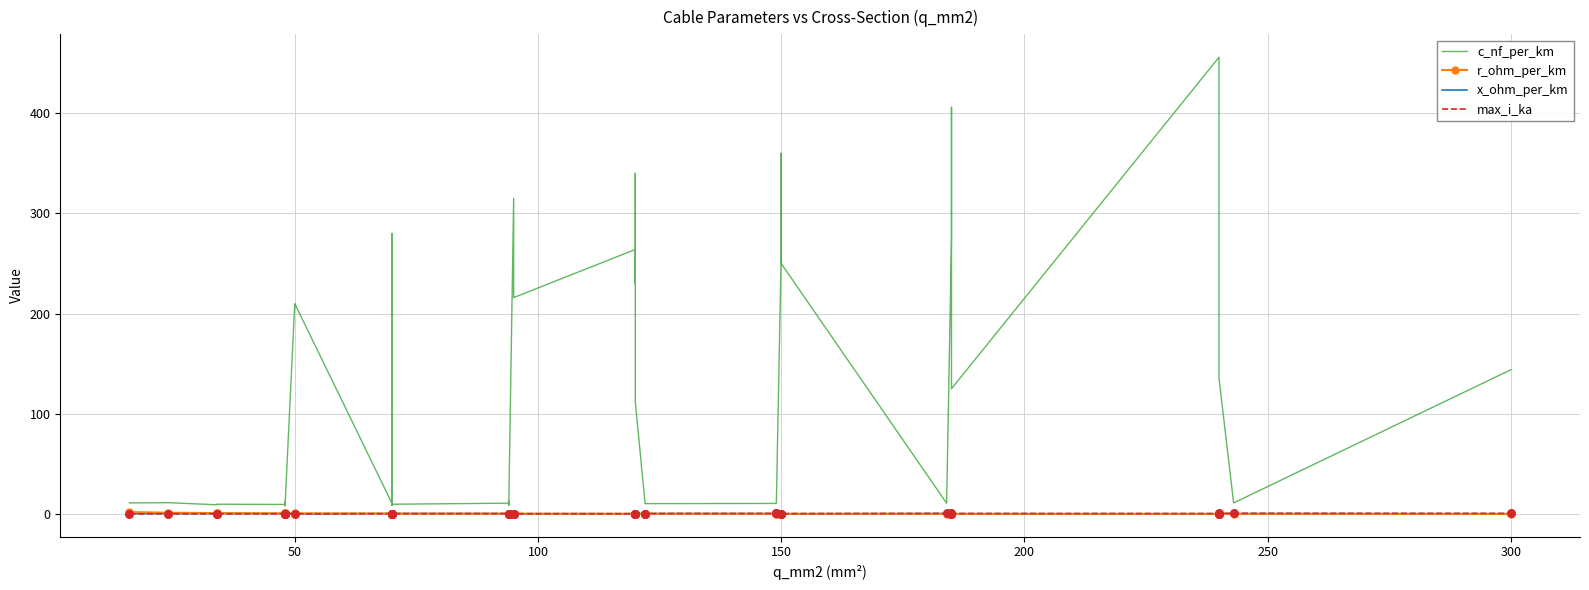

Is the value of max_i_ka at 28 greater than the value of r_ohm_per_km at 27?

Yes